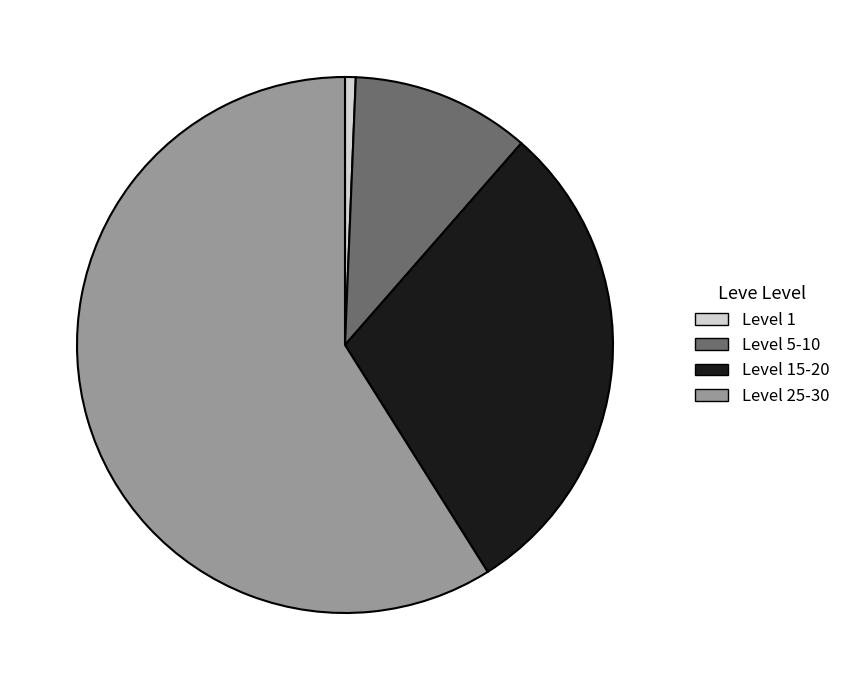

Does any single category account for the majority?

Yes